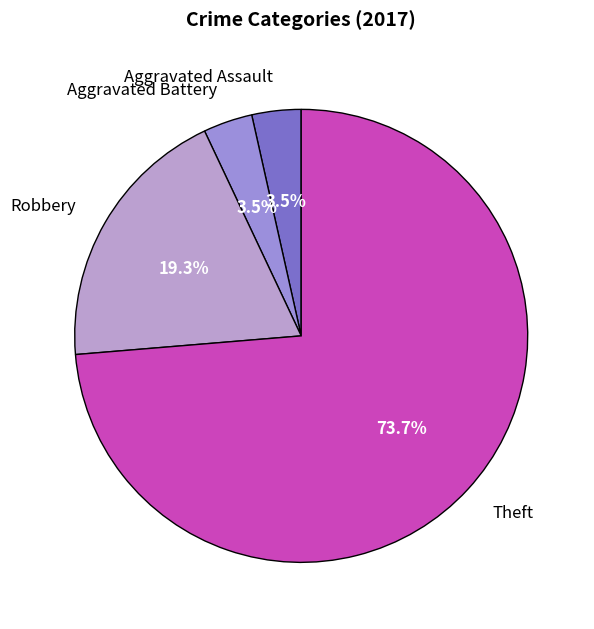

Between Robbery and Aggravated Assault, which is larger?

Robbery